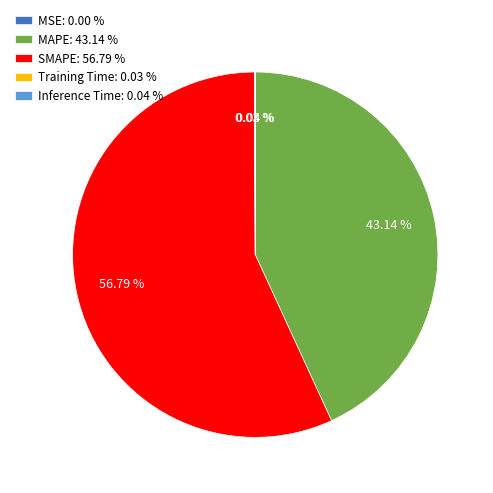

Is it true that MAPE is 43% of the pie?

True